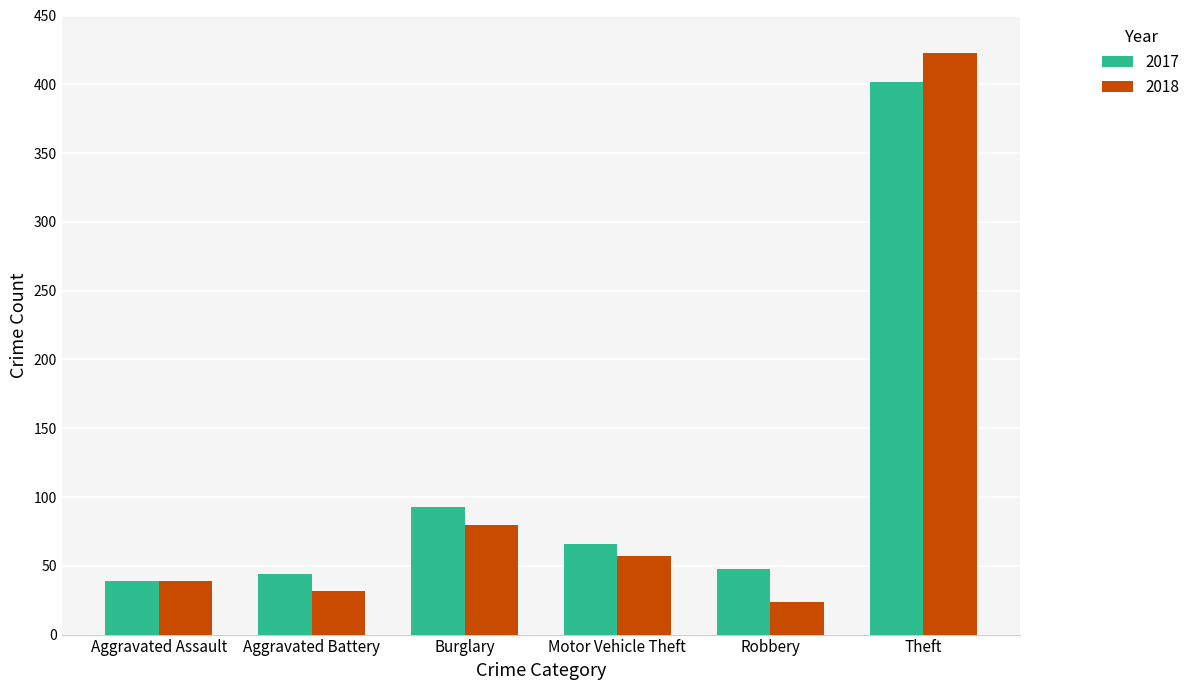

What is the label of the 4th bar from the left?

Motor Vehicle Theft